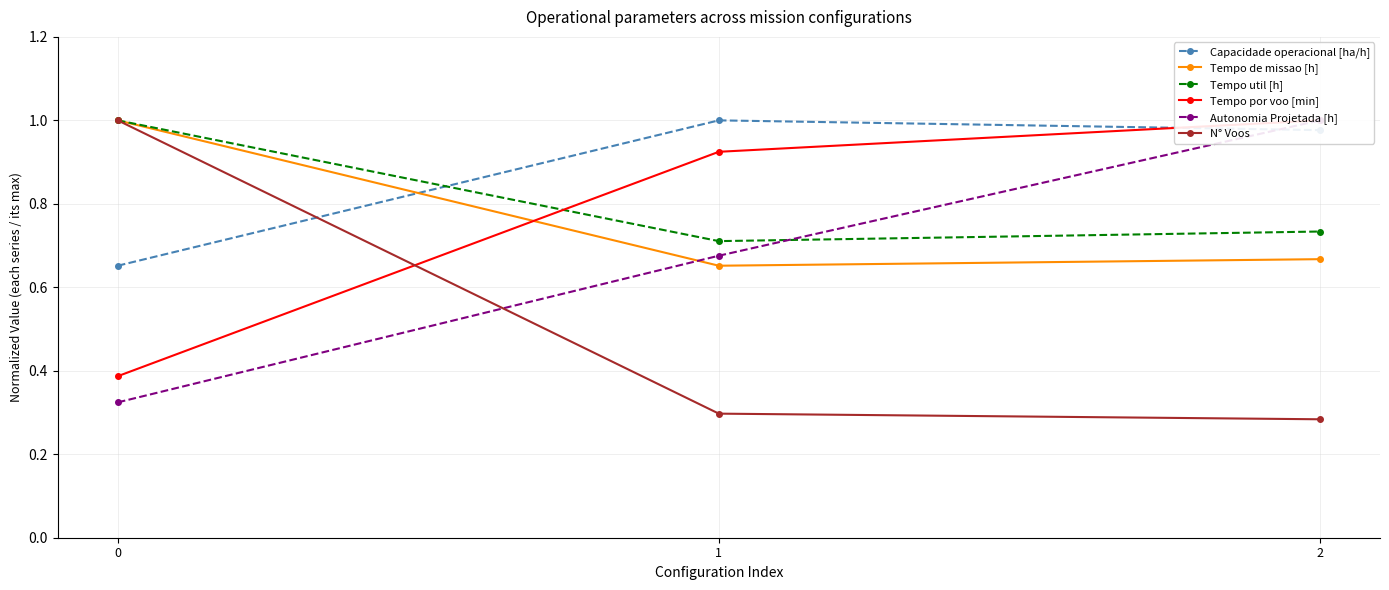

Between 0 and 2, which series saw the biggest shift?

N° Voos